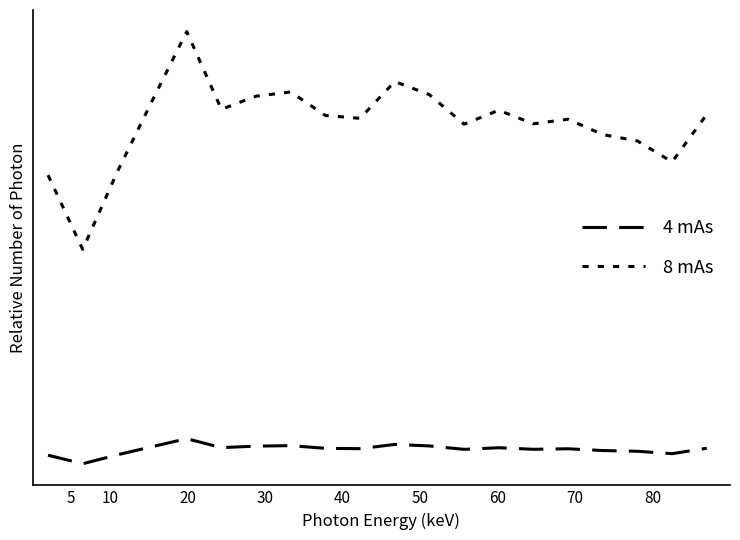

Does the chart display data point markers on the line(s)?

No